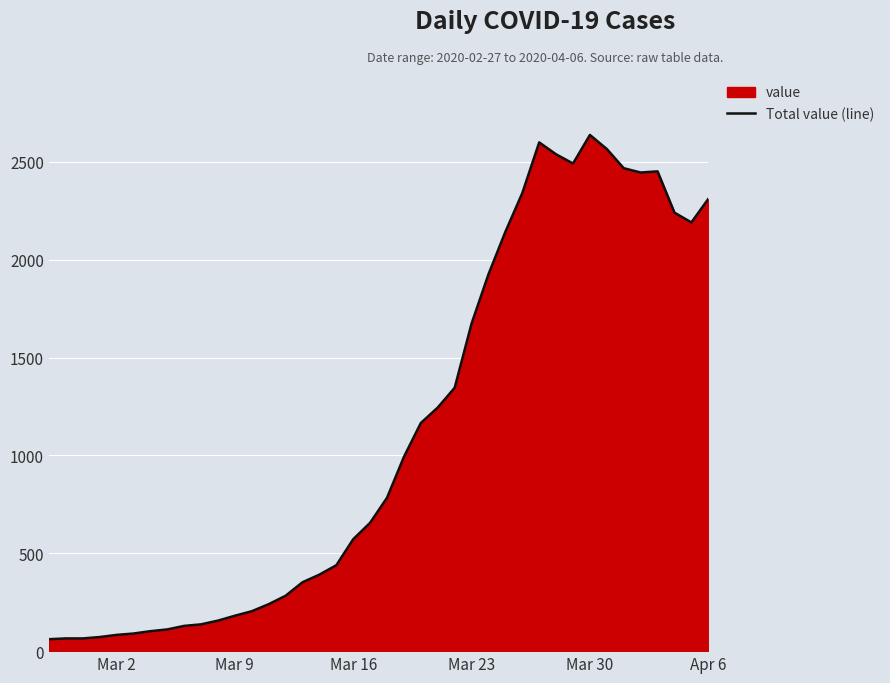

What is the minimum value shown in the chart?

61